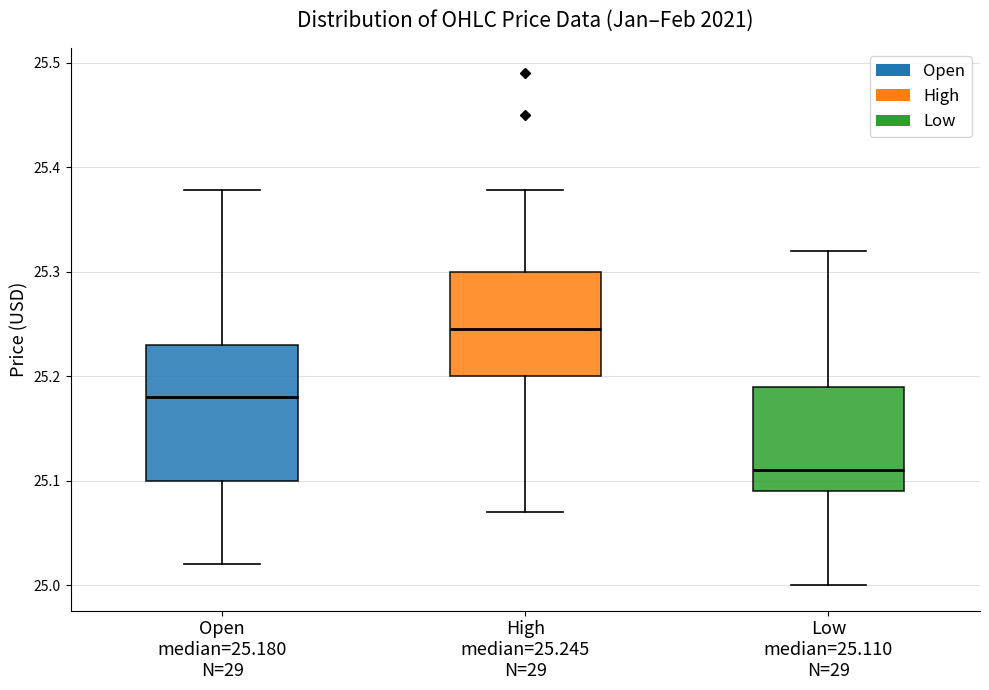

Reading left to right, transcribe this box plot: for each box, give where its median line is, the range the box spans, and where its two whiskers end, as read against the y-axis. The values are not printed on the chart, so give them approximately, as read against the axis.

Open median=25.180 N=29: median 25.18, box 25.10 to 25.23, whiskers 25.02 to 25.38
High median=25.245 N=29: median 25.25, box 25.20 to 25.30, whiskers 25.07 to 25.38
Low median=25.110 N=29: median 25.11, box 25.09 to 25.19, whiskers 25.00 to 25.32